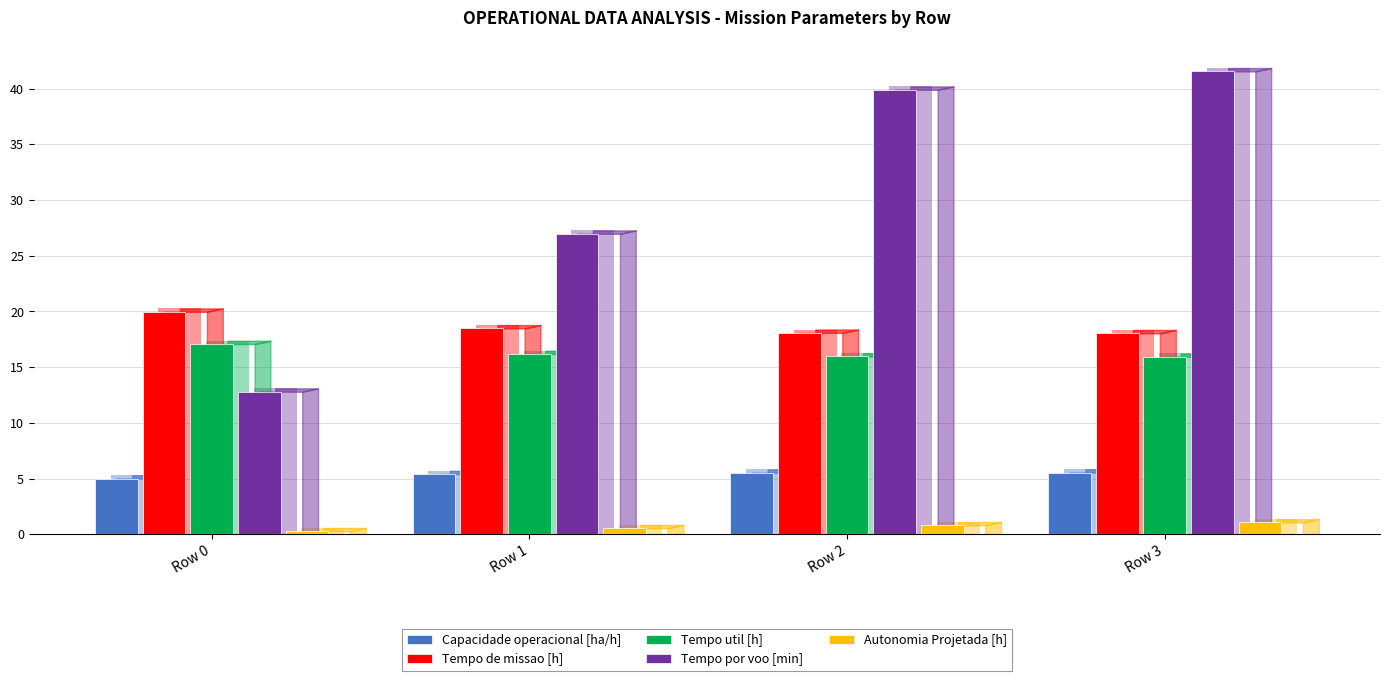

Are the bars horizontal?

No